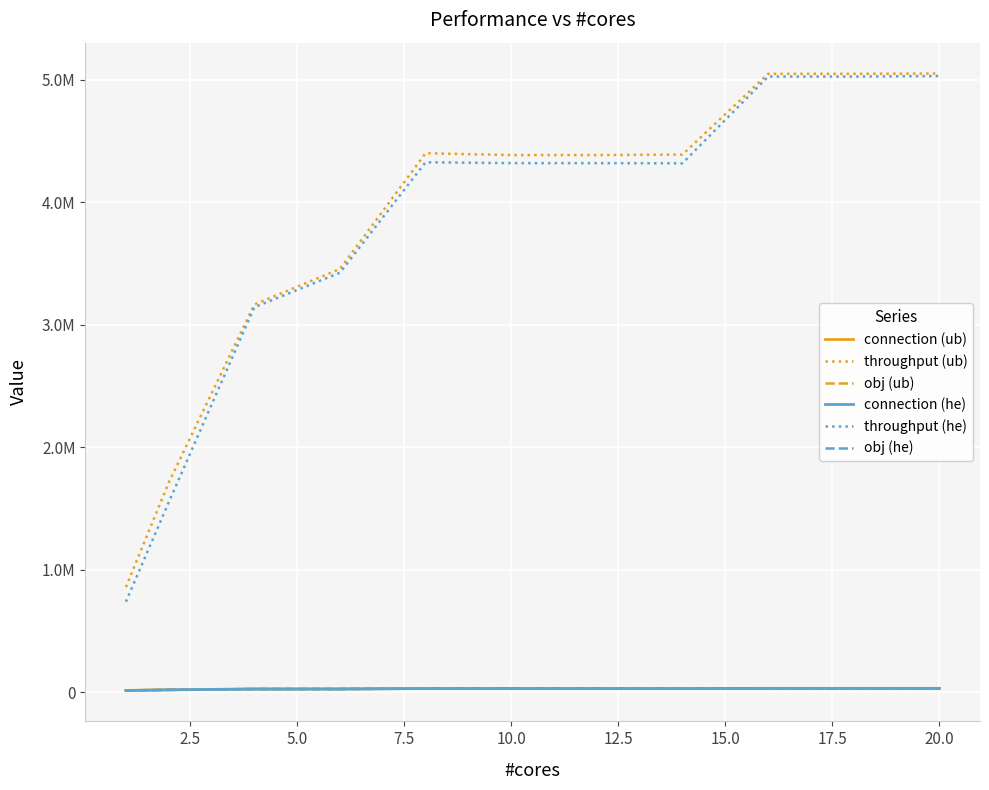

Is this an area chart (filled region under the line)?

No